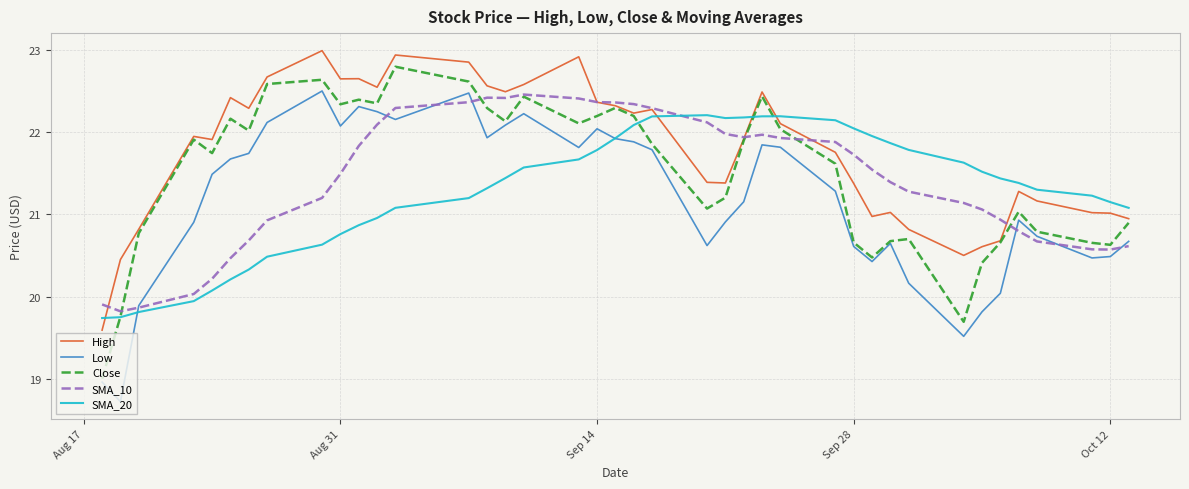

What are all the series names shown in the legend?

High, Low, Close, SMA_10, SMA_20